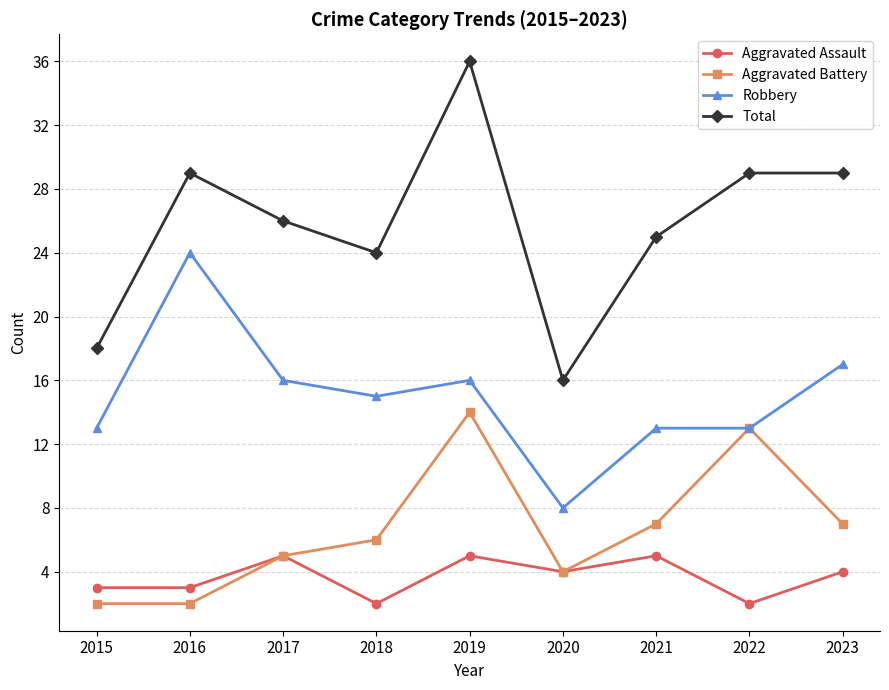

What is the minimum value shown in the chart?

2